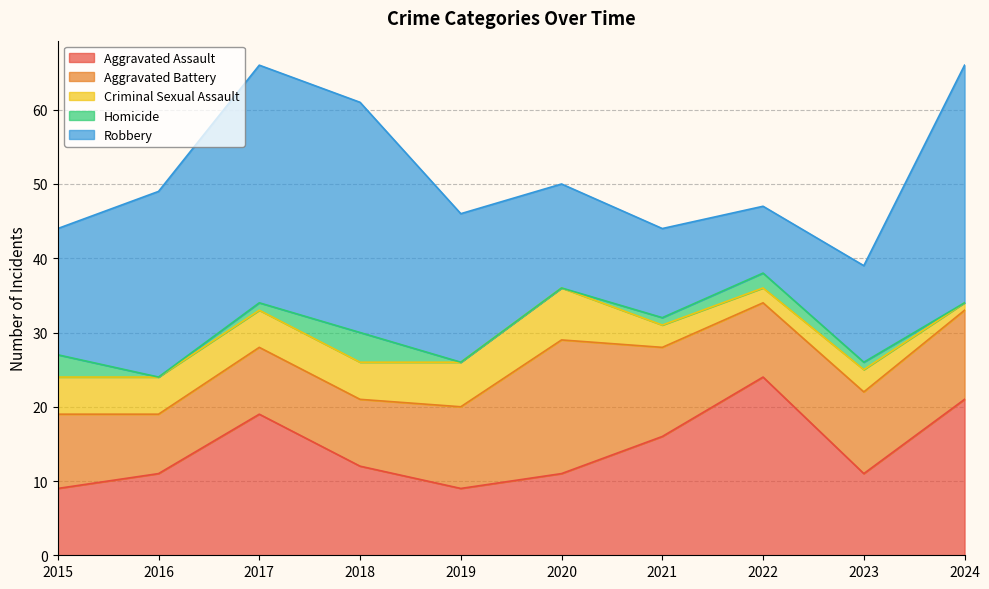

At which category is the sum across all series the highest?

2017